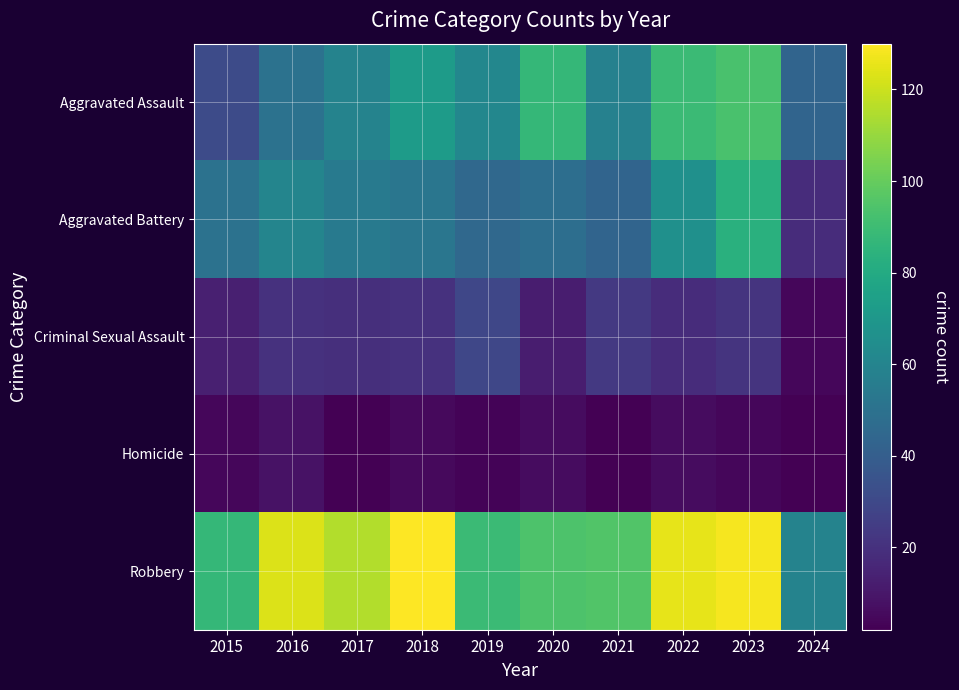

Which label corresponds to the smallest value in the chart?

2017